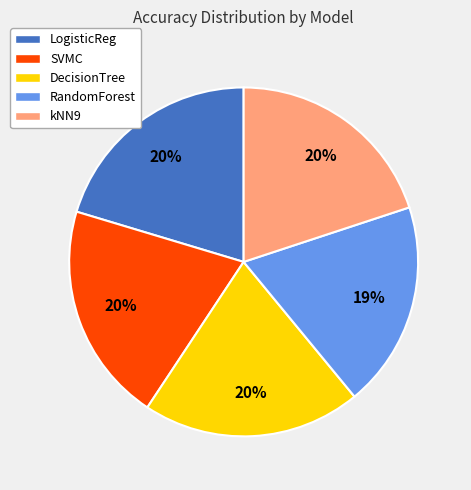

To the nearest percent, what is the combined percentage of RandomForest and DecisionTree?

39%